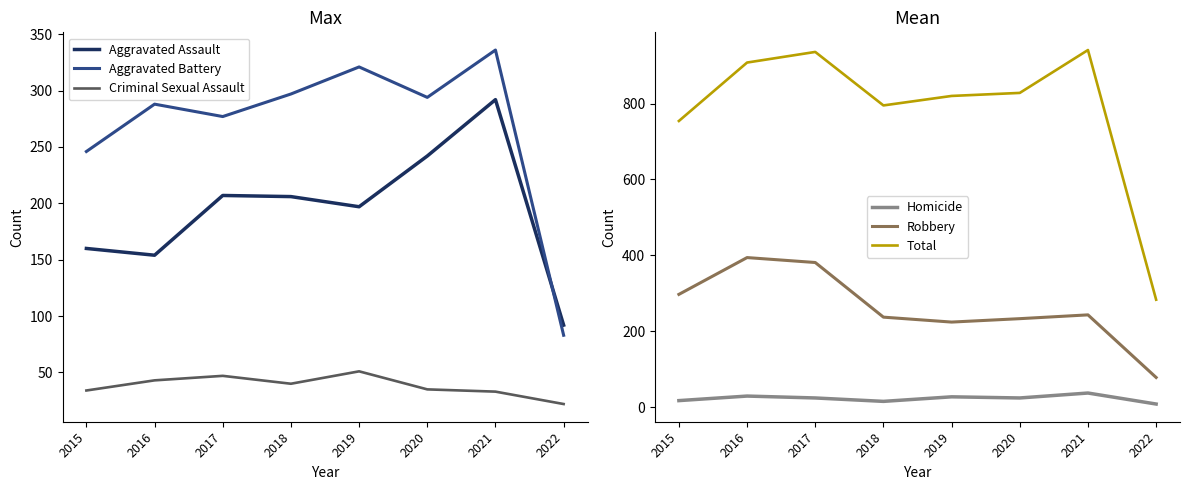

Does the chart display data point markers on the line(s)?

No